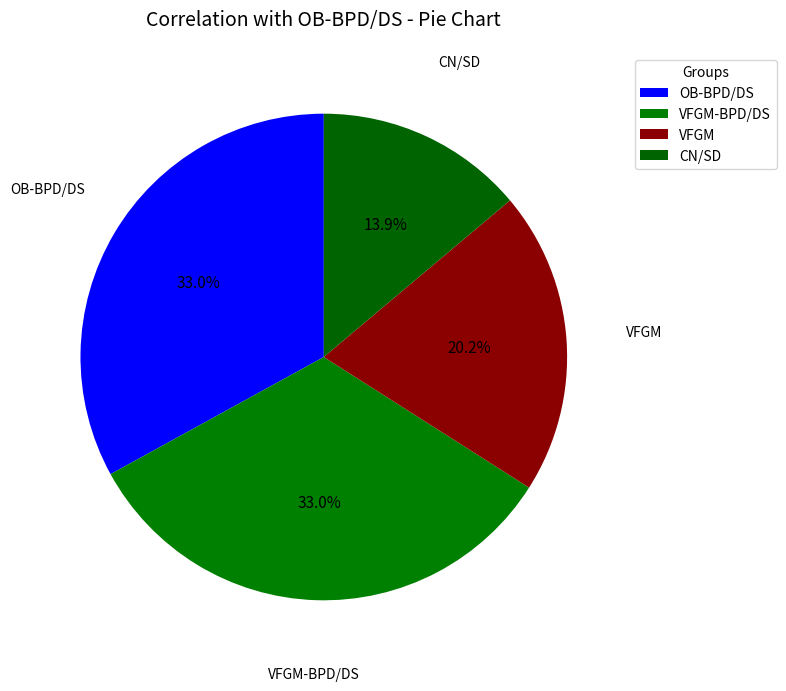

True or false: VFGM-BPD/DS accounts for 33% of the total.

True